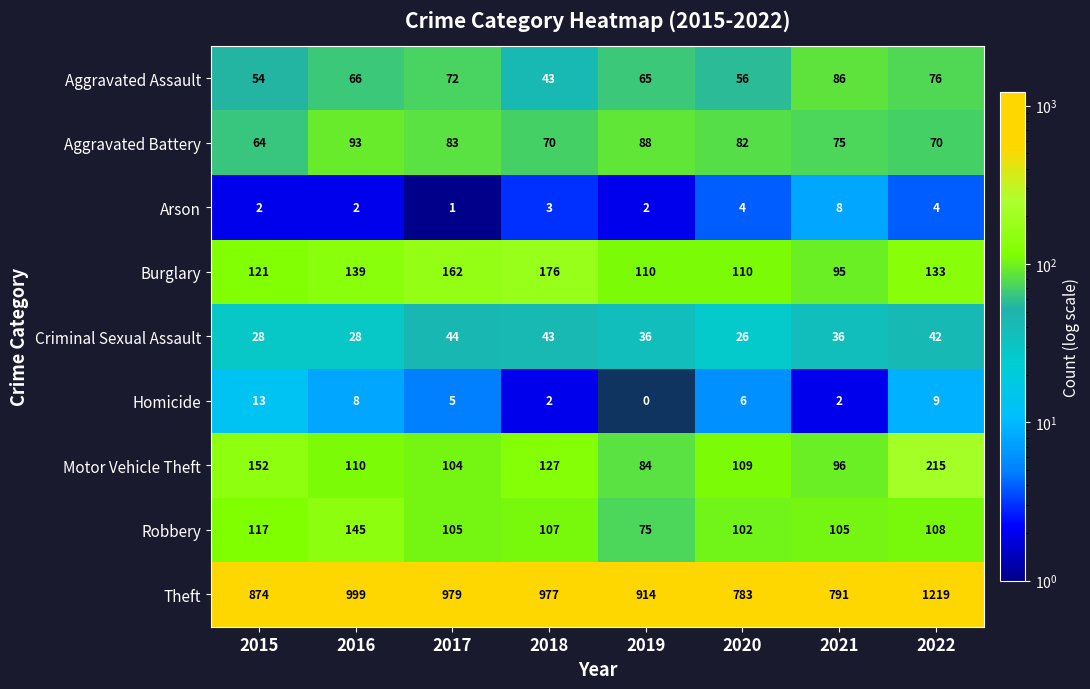

At which category is the sum across all series the highest?

2022